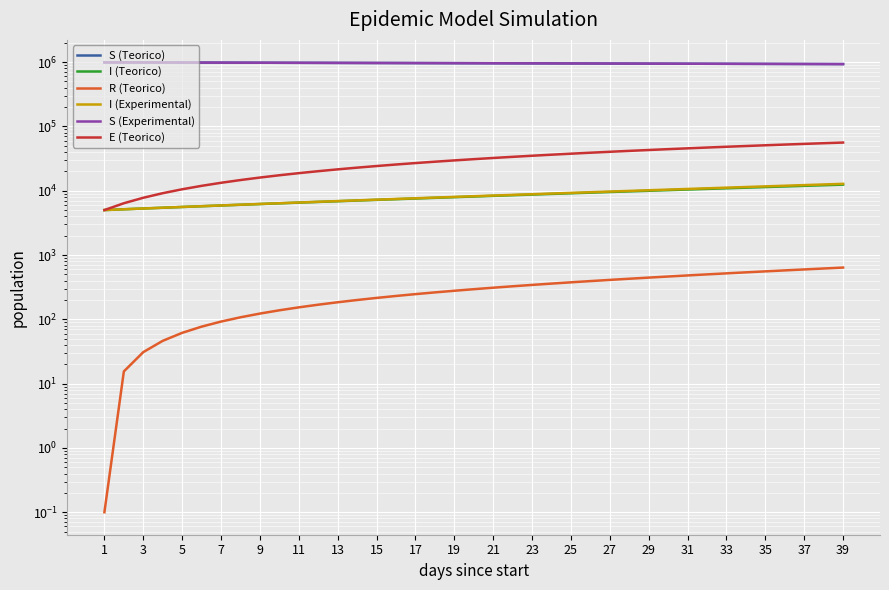

What are all the series names shown in the legend?

S (Teorico), I (Teorico), R (Teorico), I (Experimental), S (Experimental), E (Teorico)